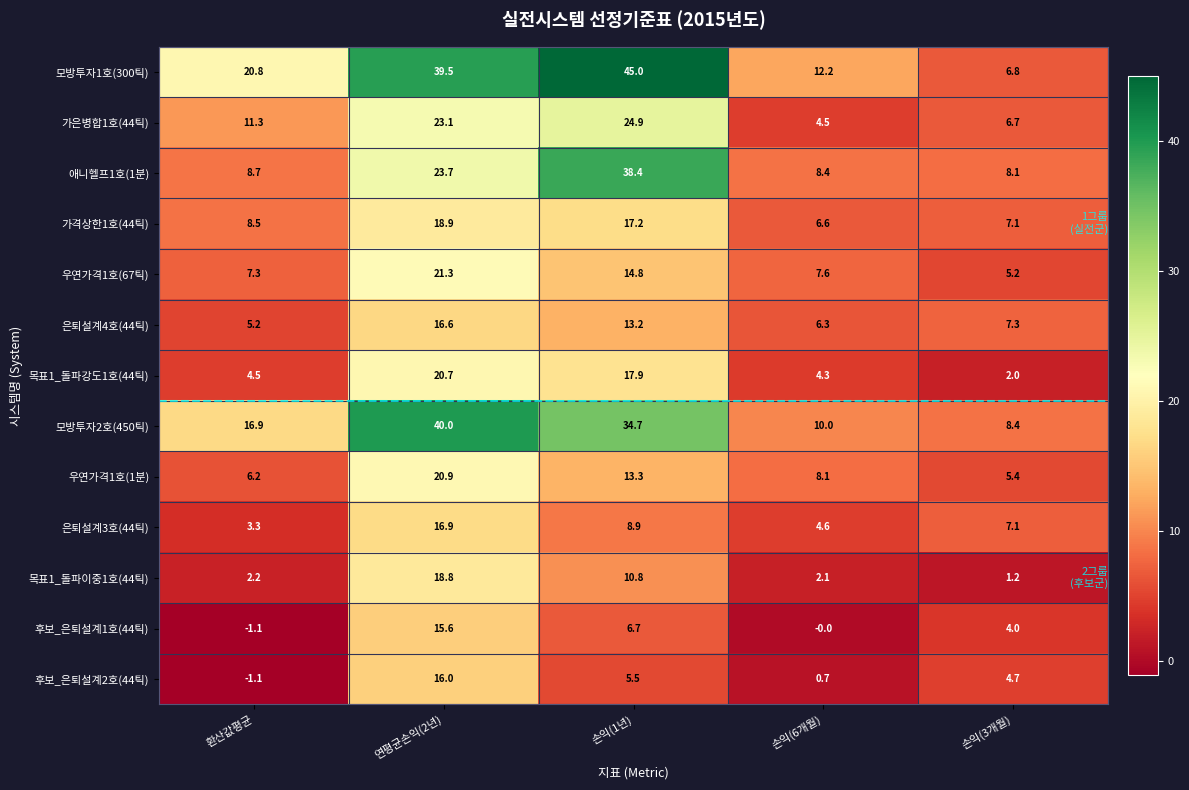

What is the total value across all series at 환산값평균?

92.7